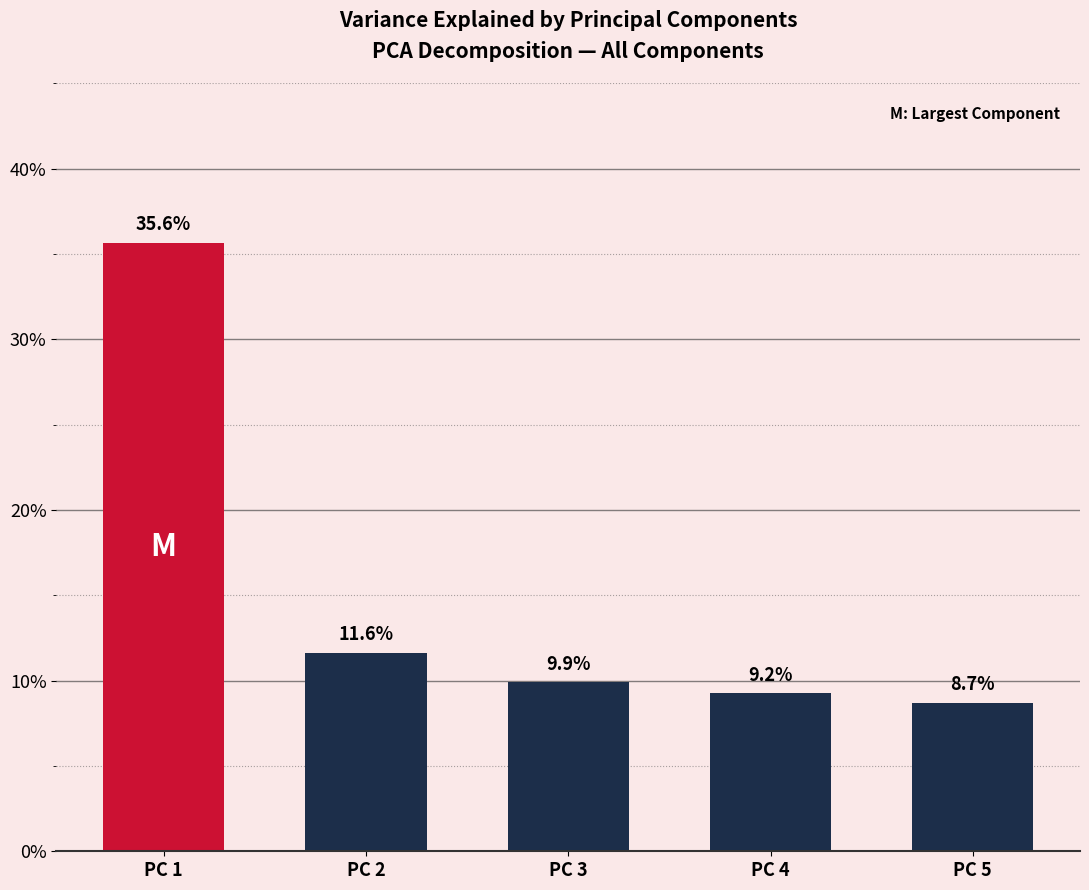

List the labels in order of value, smallest first.

PC 5, PC 4, PC 3, PC 2, PC 1